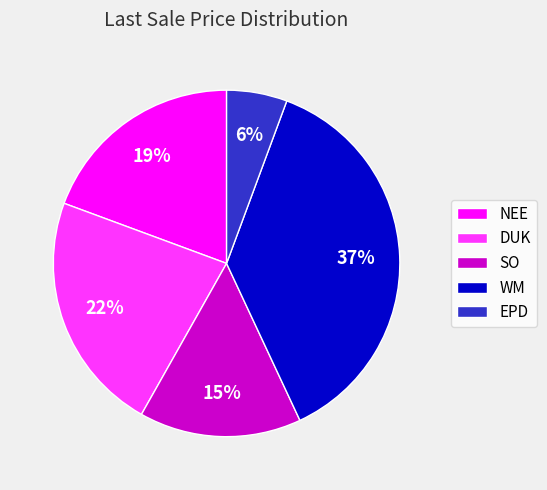

Is the sum of WM and EPD greater than half?

No